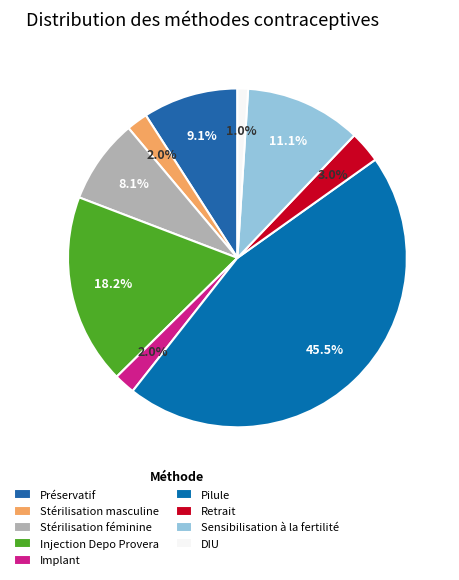

Which slice is the smallest?

DIU